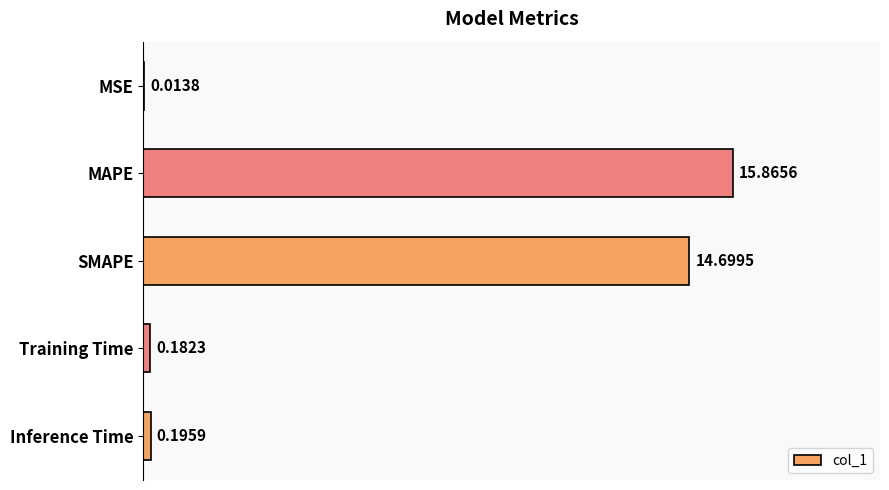

Are the bars horizontal?

Yes